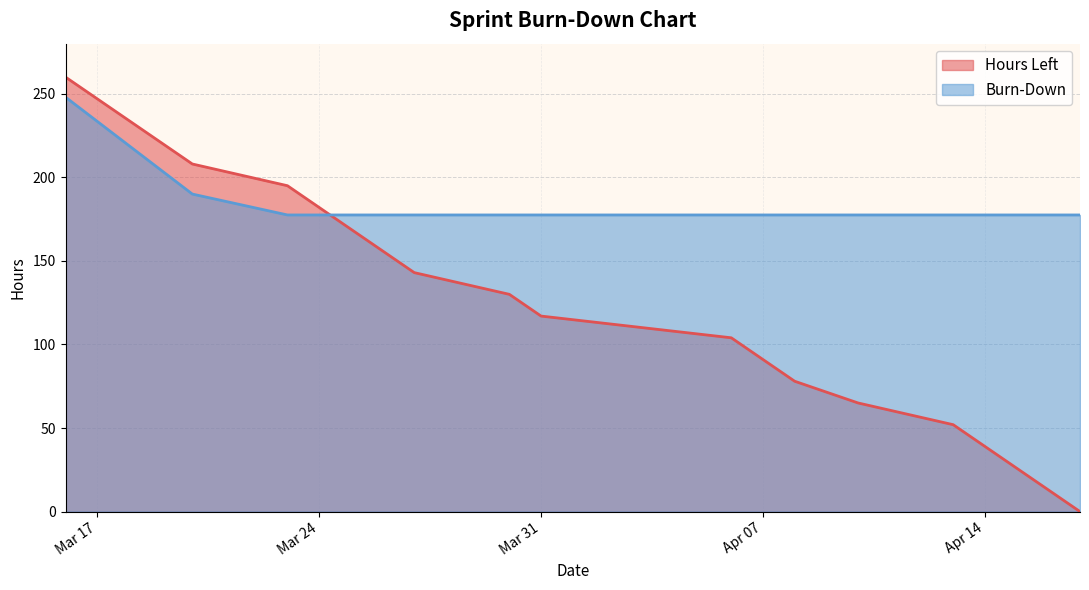

True or false: Hours Left and Burn-Down cross at least once.

True